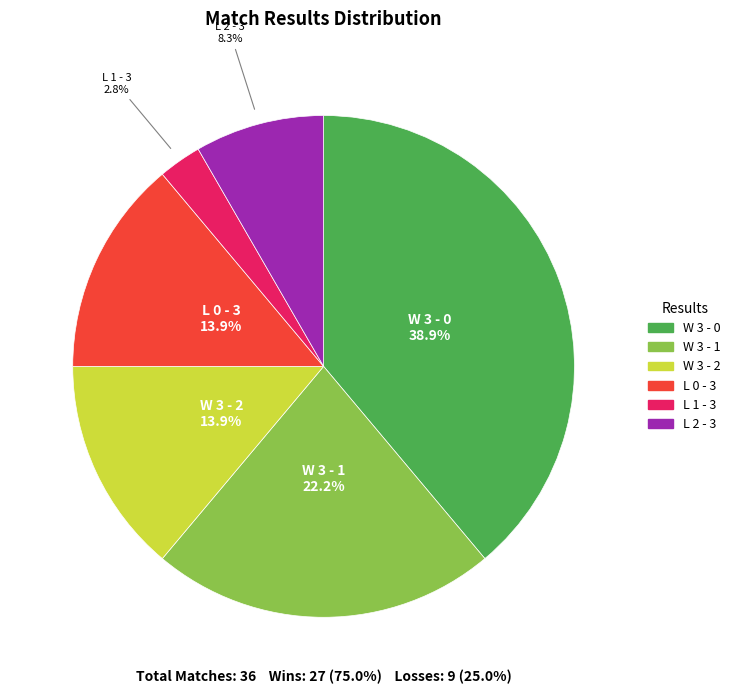

Which has a higher value, L 1 - 3 or L 0 - 3?

L 0 - 3